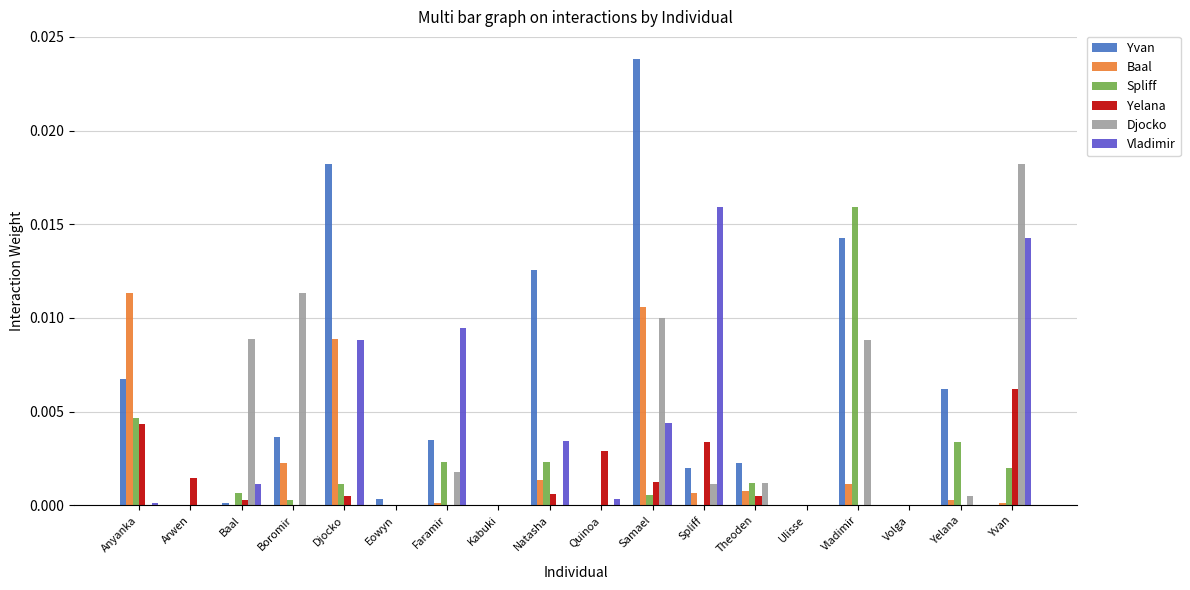

True or false: Vladimir has a value of 0.0 at Arwen.

True